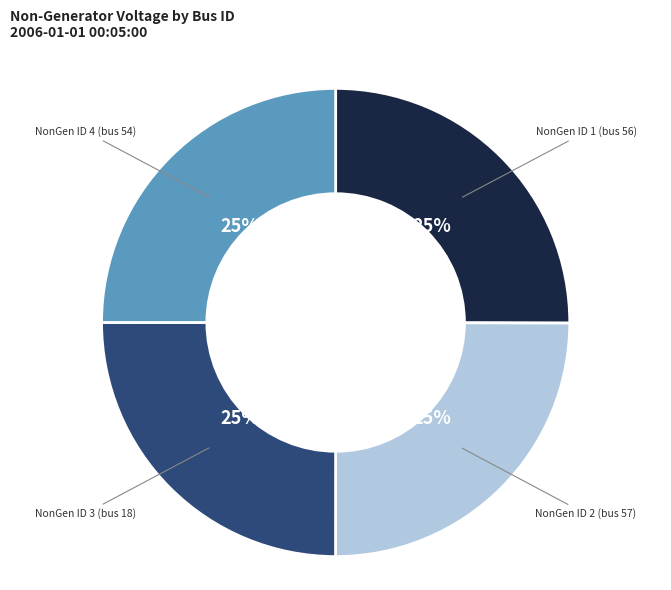

Is there a majority slice in this chart?

No